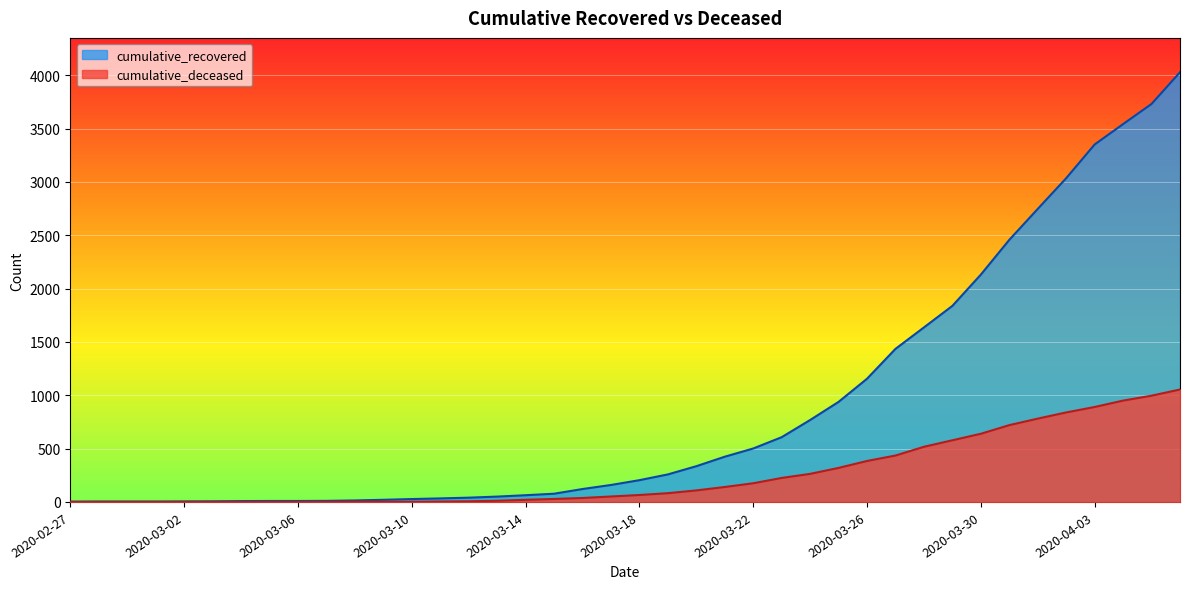

True or false: cumulative_deceased has a value of 0 at 2020-03-05.

True